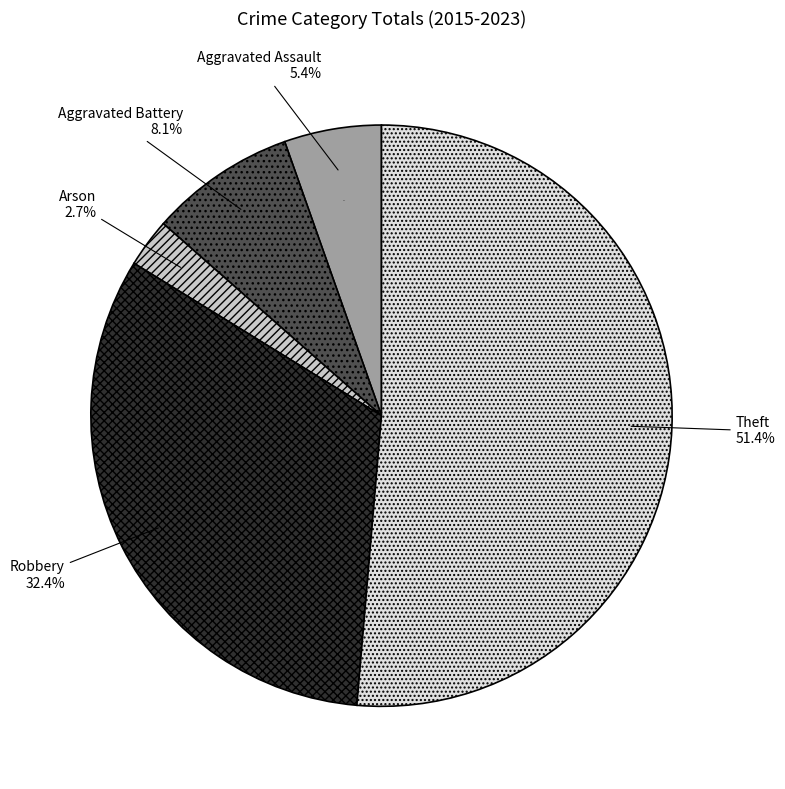

How many slices are in this pie chart?

5